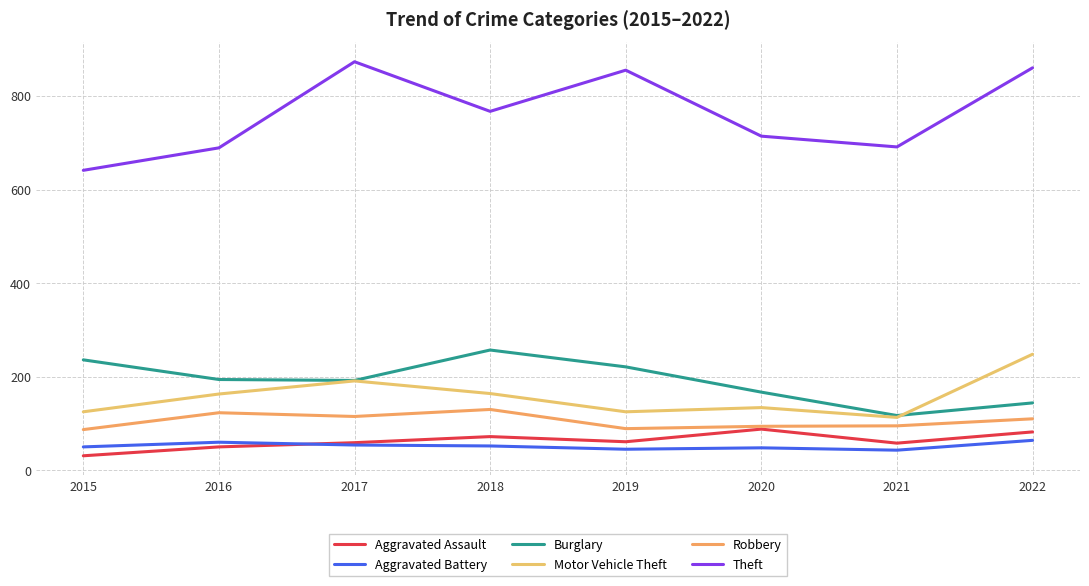

Which category has the lowest value across all series?

2015